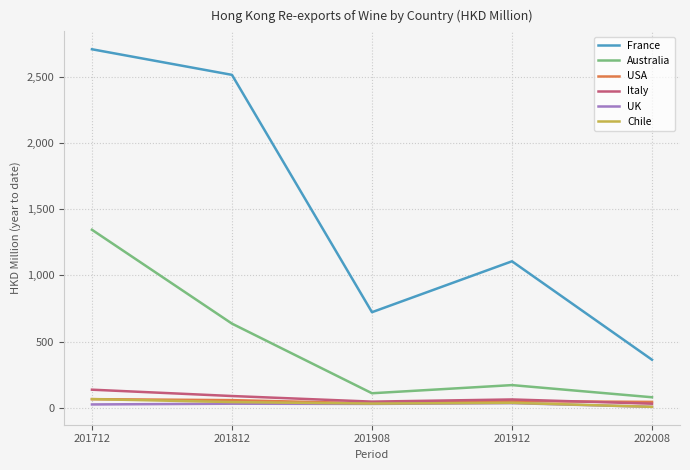

What is the minimum value for Chile?

6.1